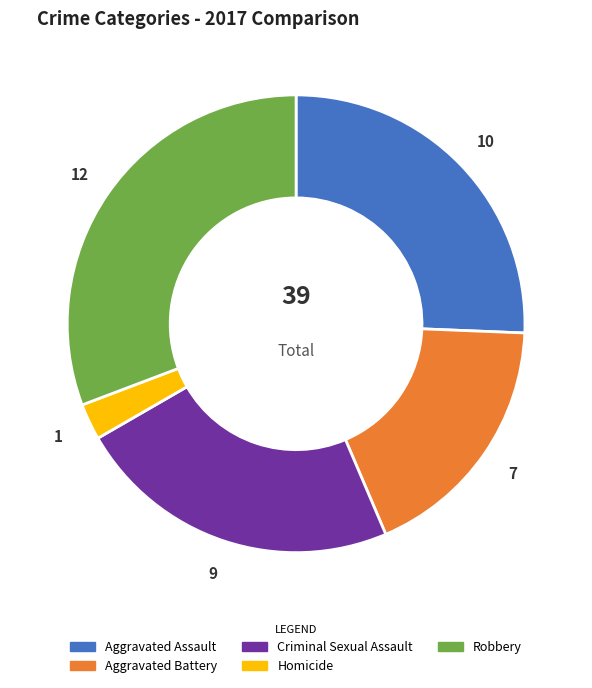

Is the sum of Homicide and Aggravated Battery greater than half?

No